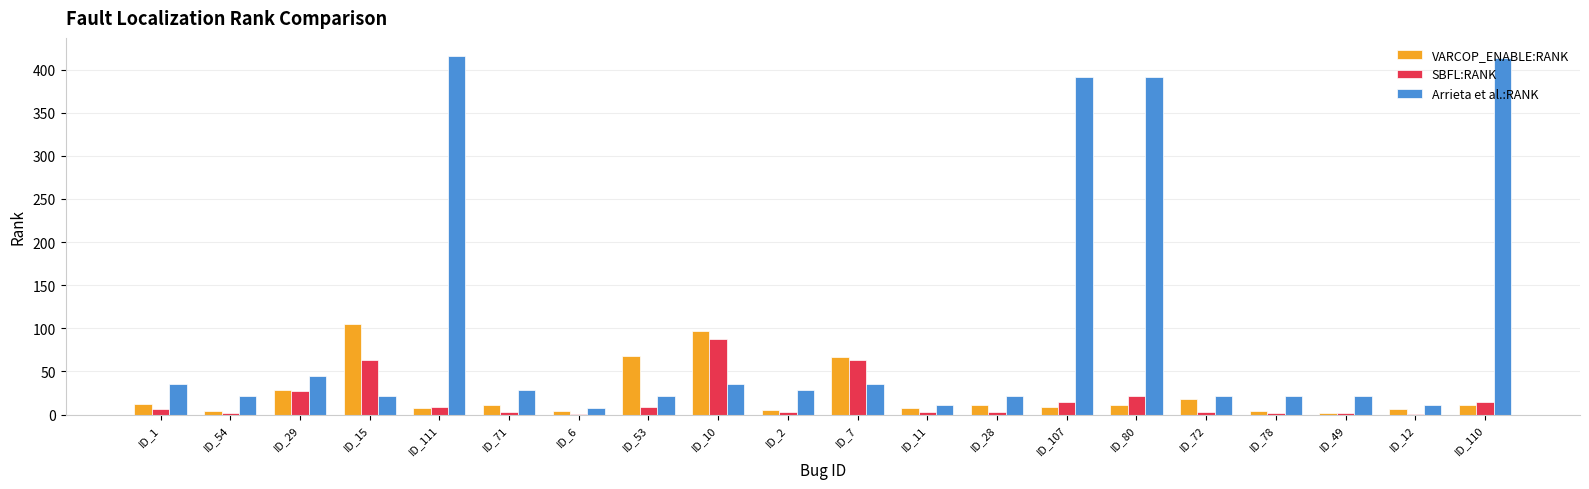

Which series changed the most between ID_7 and ID_11?

SBFL:RANK